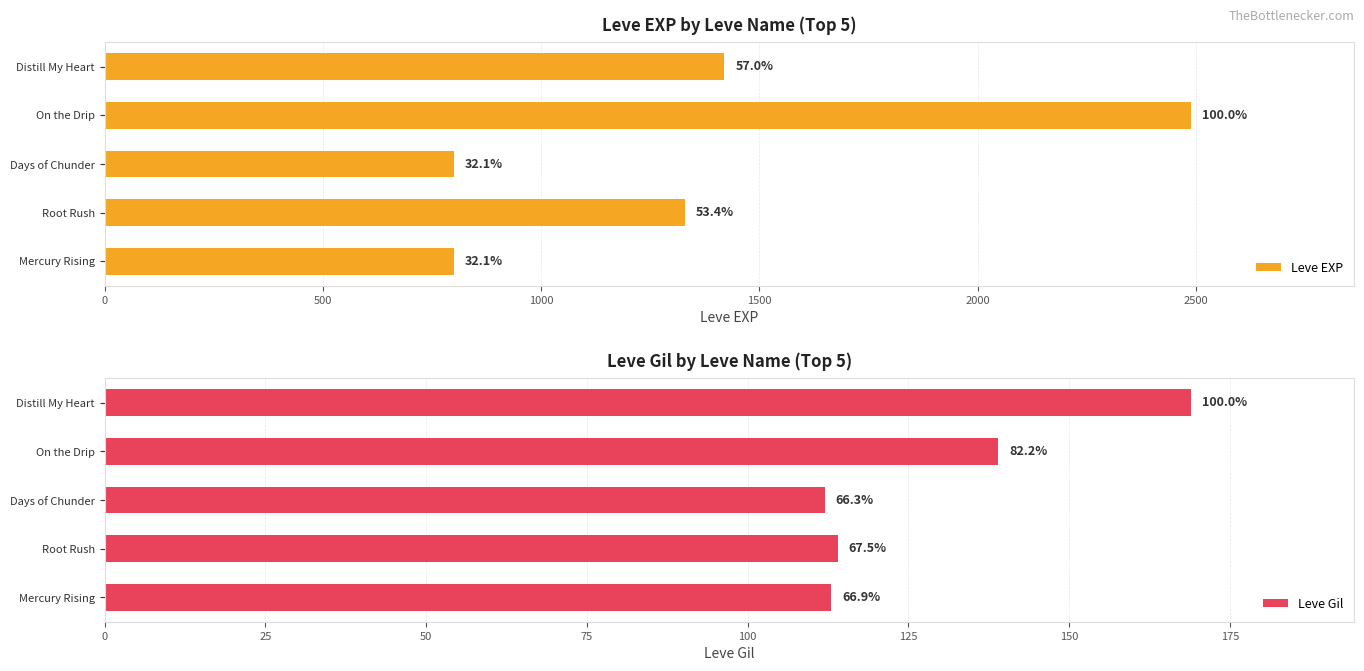

What is the average value of the Leve Gil series?

129